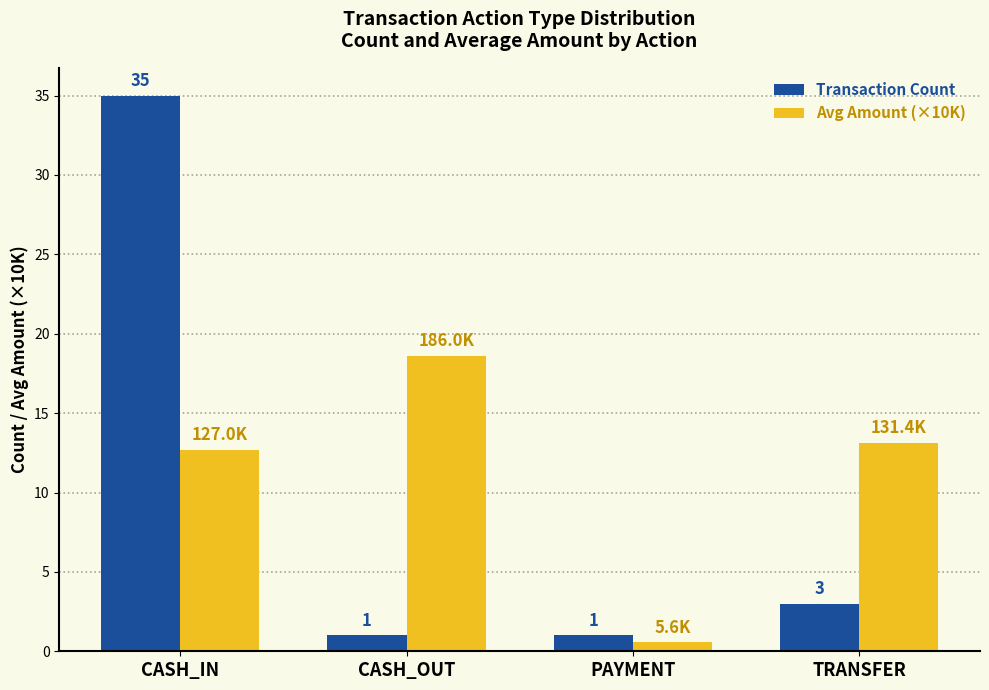

What is the sum of all Transaction Count values?

40.0